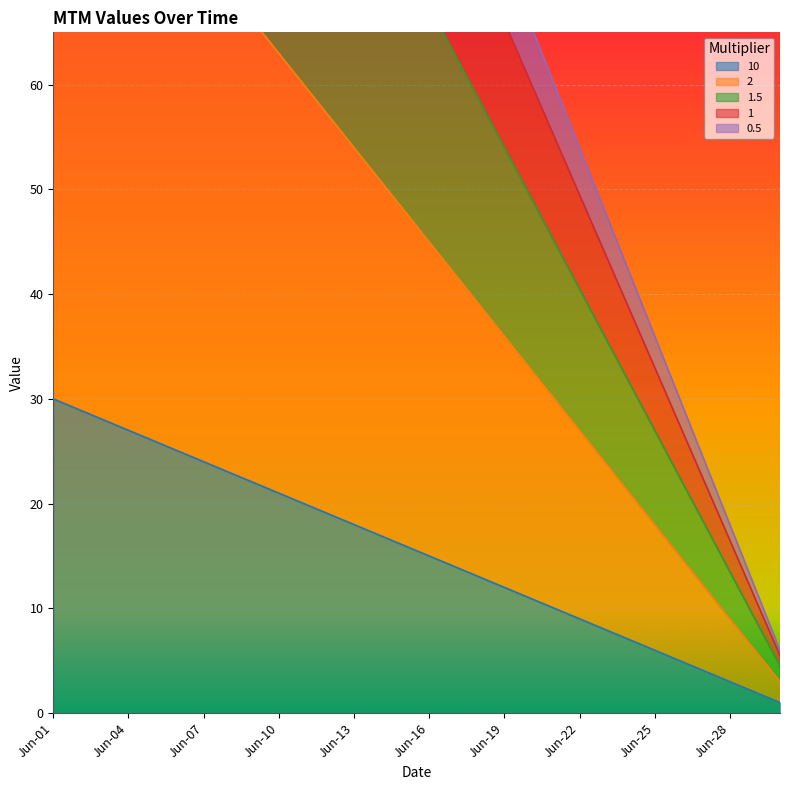

Reading left to right, extract all data points from this chart.

10: 30.0	29.0	28.0	27.0	26.0	25.0	24.0	23.0	22.0	21.0	20.0	19.0	18.0	17.0	16.0	15.0	14.0	13.0	12.0	11.0	10.0	9.0	8.0	7.0	6.0	5.0	4.0	3.0	2.0	1.0
2: 90.0	87.0	84.0	81.0	78.0	75.0	72.0	69.0	66.0	63.0	60.0	57.0	54.0	51.0	48.0	45.0	42.0	39.0	36.0	33.0	30.0	27.0	24.0	21.0	18.0	15.0	12.0	9.0	6.0	3.0
1.5: 135.0	130.5	126.0	121.5	117.0	112.5	108.0	103.5	99.0	94.5	90.0	85.5	81.0	76.5	72.0	67.5	63.0	58.5	54.0	49.5	45.0	40.5	36.0	31.5	27.0	22.5	18.0	13.5	9.0	4.5
1: 165.0	159.5	154.0	148.5	143.0	137.5	132.0	126.5	121.0	115.5	110.0	104.5	99.0	93.5	88.0	82.5	77.0	71.5	66.0	60.5	55.0	49.5	44.0	38.5	33.0	27.5	22.0	16.5	11.0	5.5
0.5: 180.0	174.0	168.0	162.0	156.0	150.0	144.0	138.0	132.0	126.0	120.0	114.0	108.0	102.0	96.0	90.0	84.0	78.0	72.0	66.0	60.0	54.0	48.0	42.0	36.0	30.0	24.0	18.0	12.0	6.0